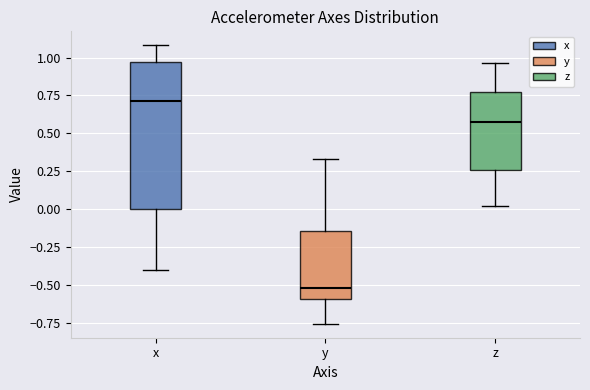

Which box's median line is the lowest?

y